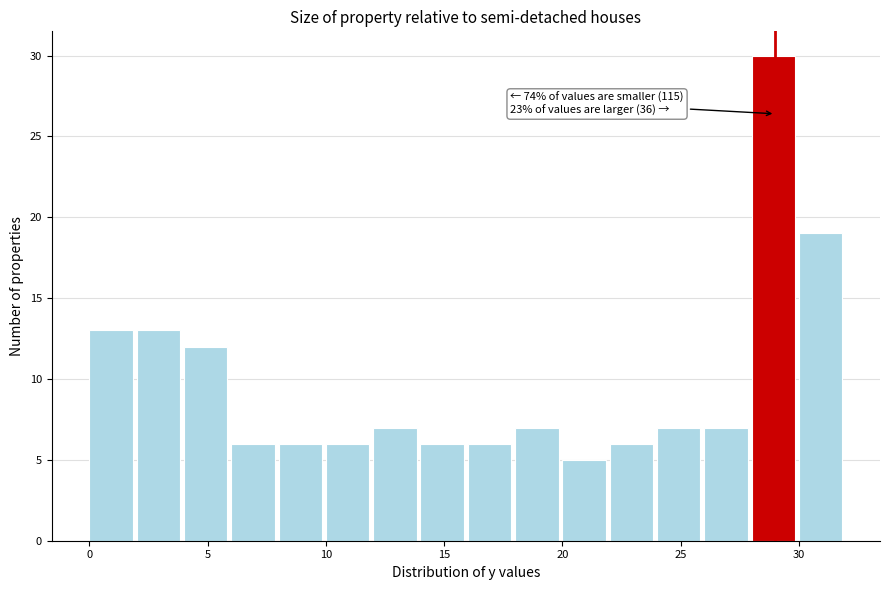

Over which range of the x-axis is the bar tallest?

28 to 30